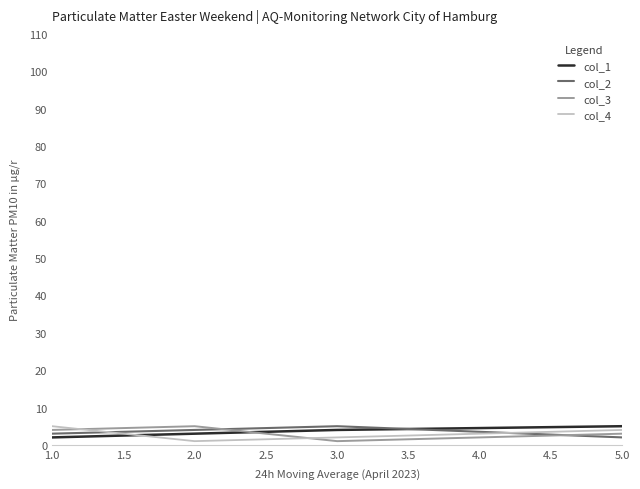

The value of col_2 at 2.0 is 4. True or false?

True